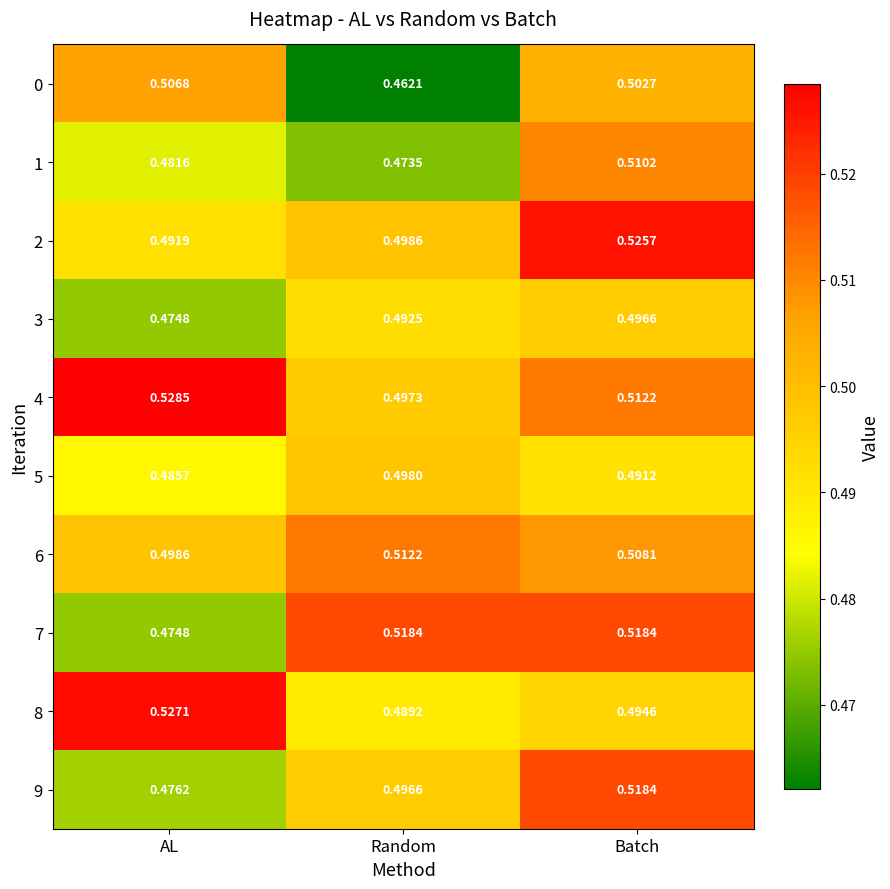

List the labels in order of 9 value, largest first.

Batch, Random, AL